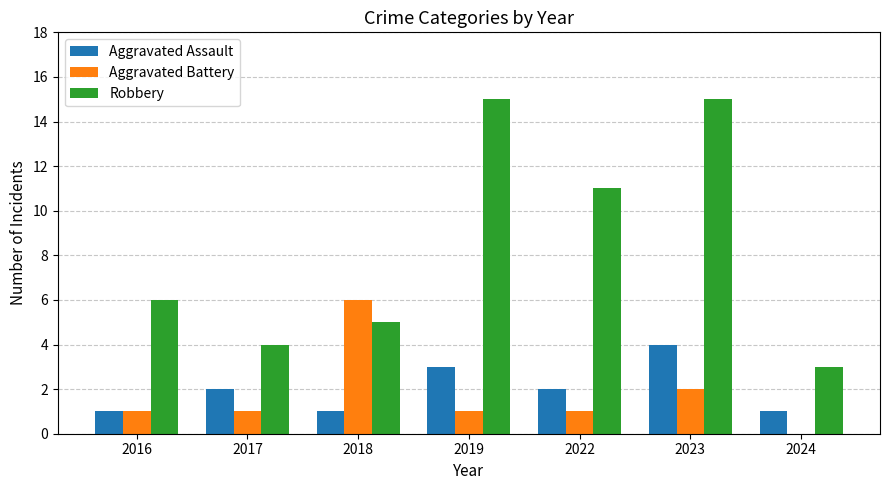

At which category is the sum across all series the highest?

2023